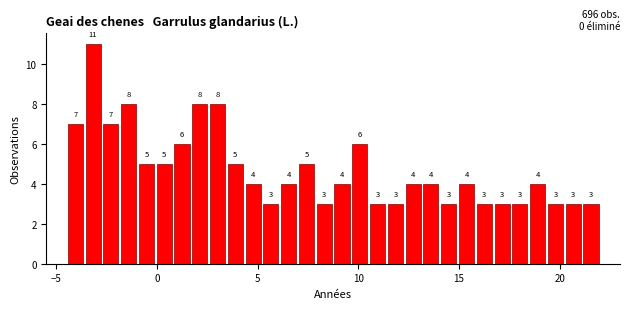

Around what value on the x-axis is the tallest bar? Give the approximate position of its centre, as read against the axis.

-3.0